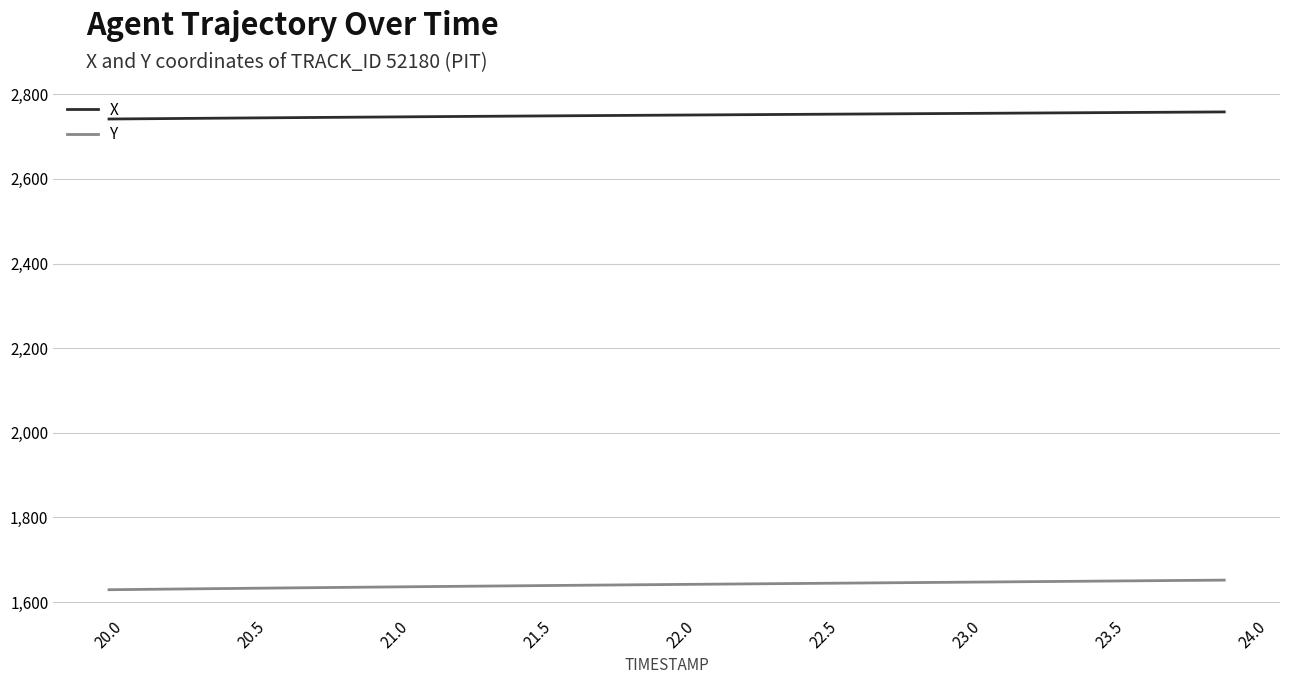

True or false: X and Y intersect in this chart.

False